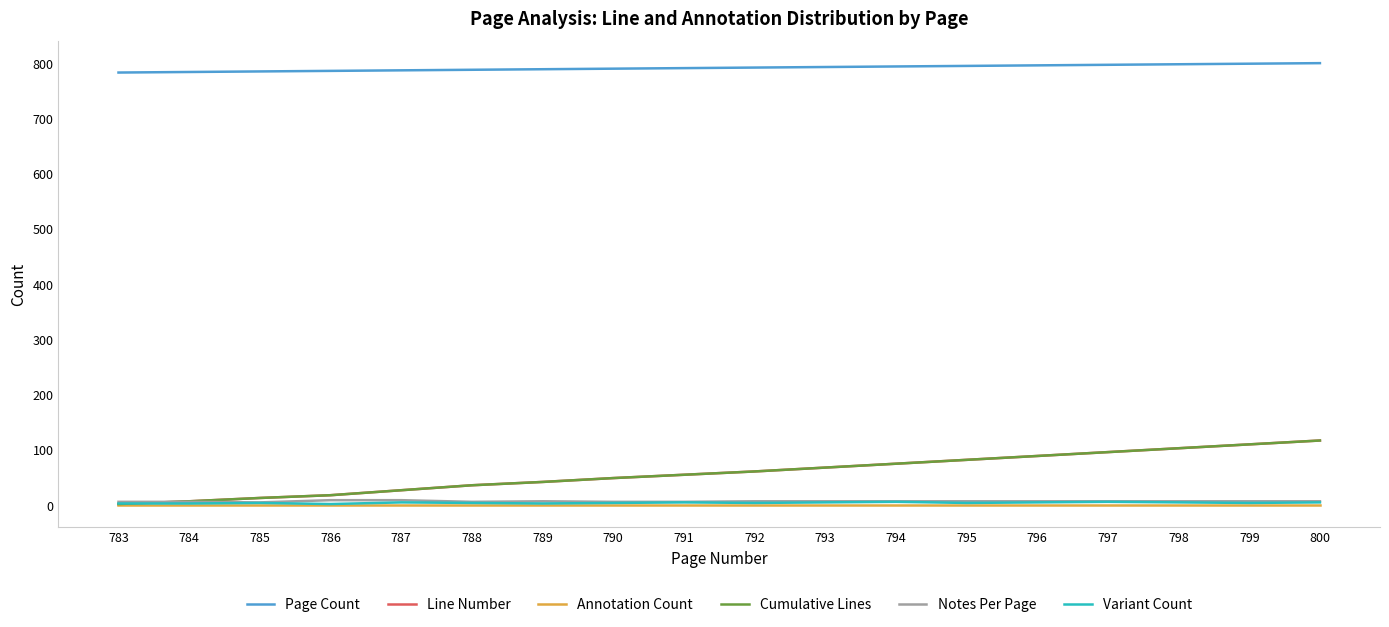

Is it true that Notes Per Page equals 6 at 788?

True